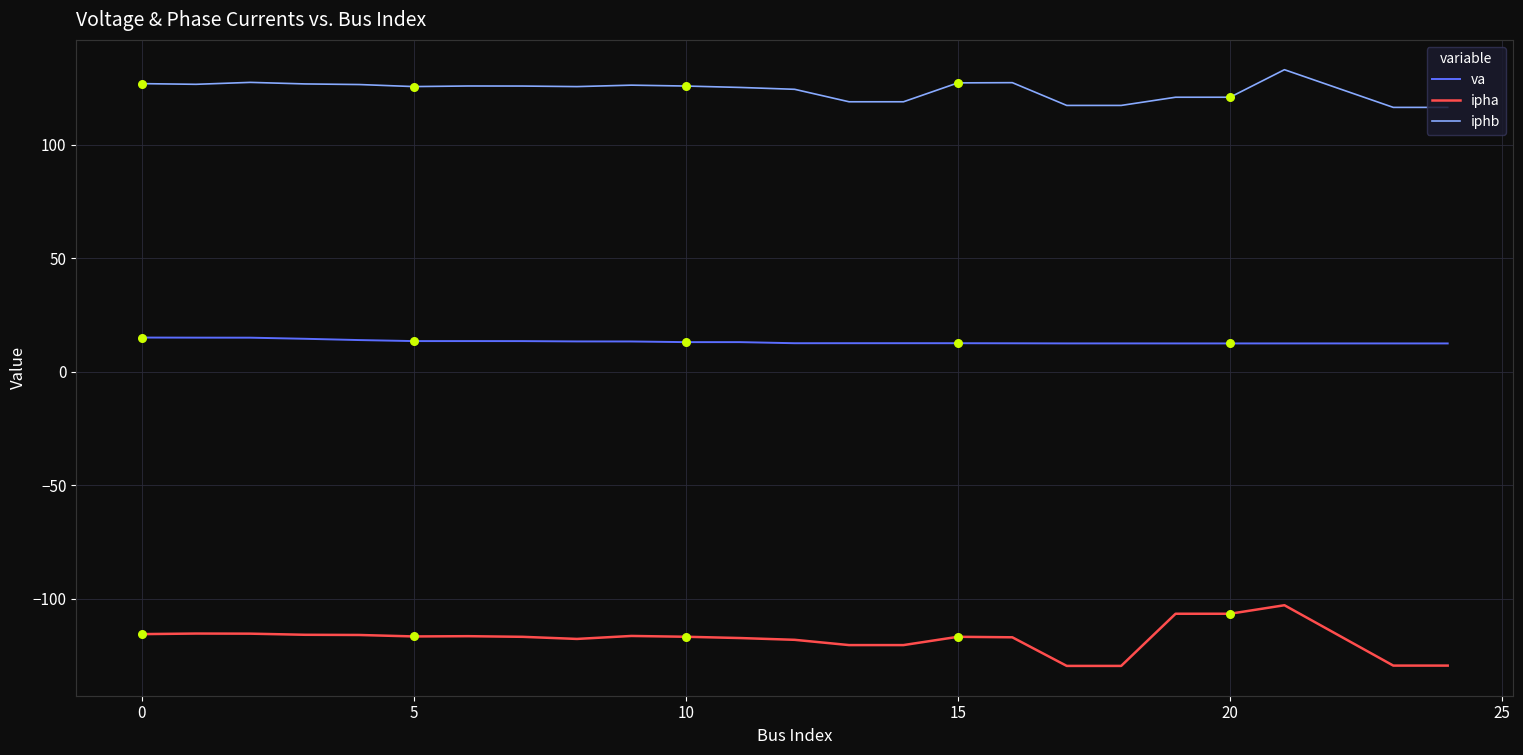

What are all the series names shown in the legend?

va, ipha, iphb